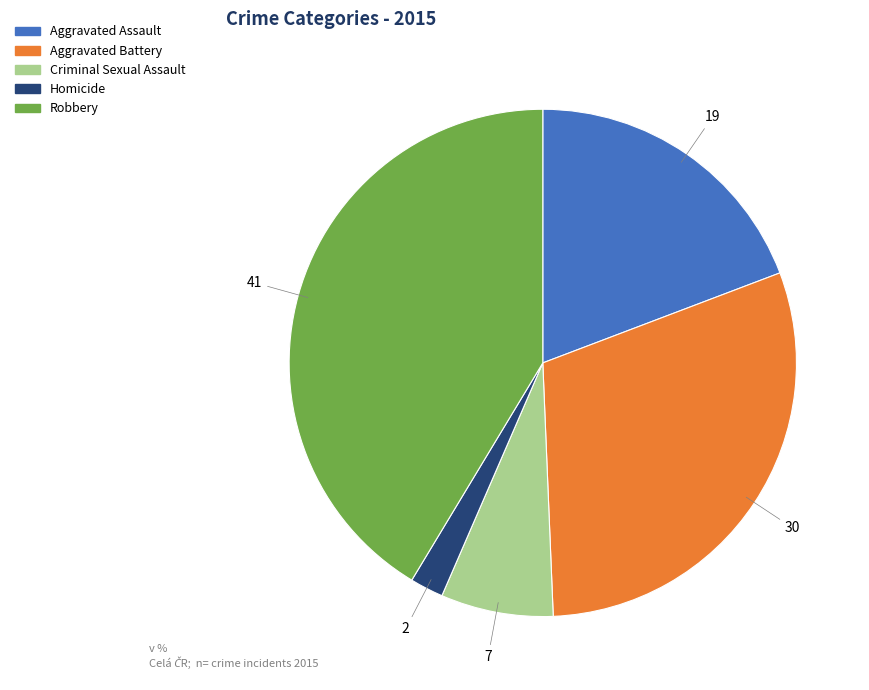

Count the number of slices in the pie.

5